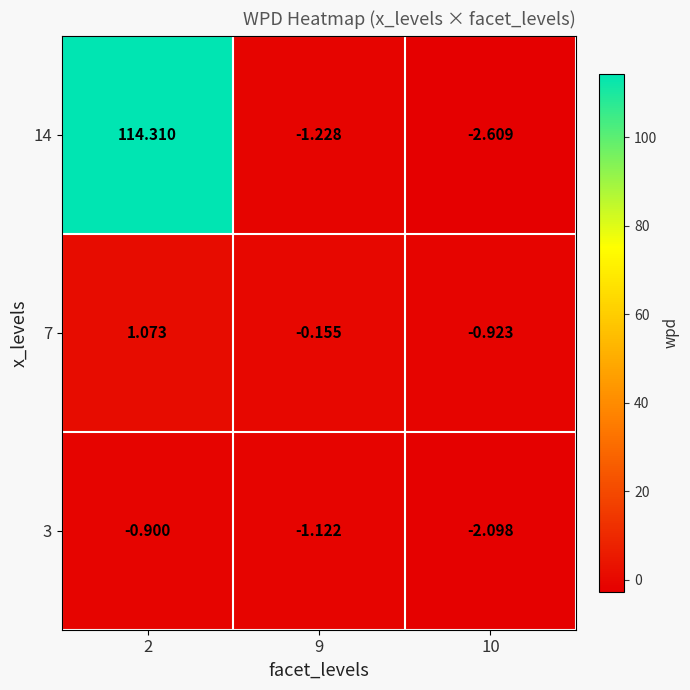

How many positive values does the 7 series have?

1